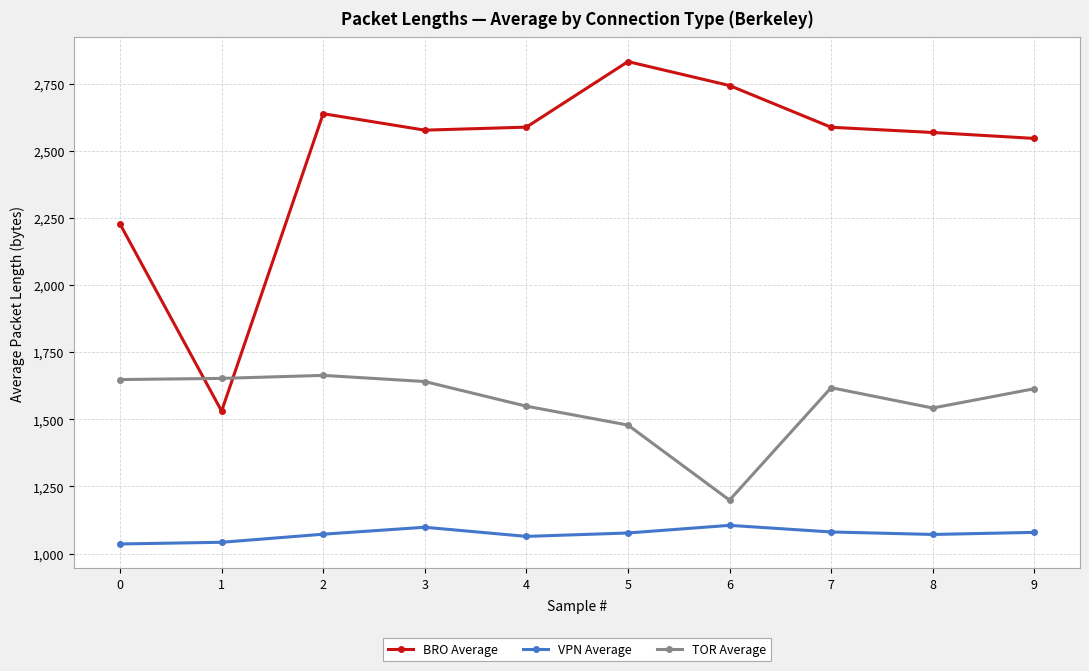

Where is the first local maximum for BRO Average?

2